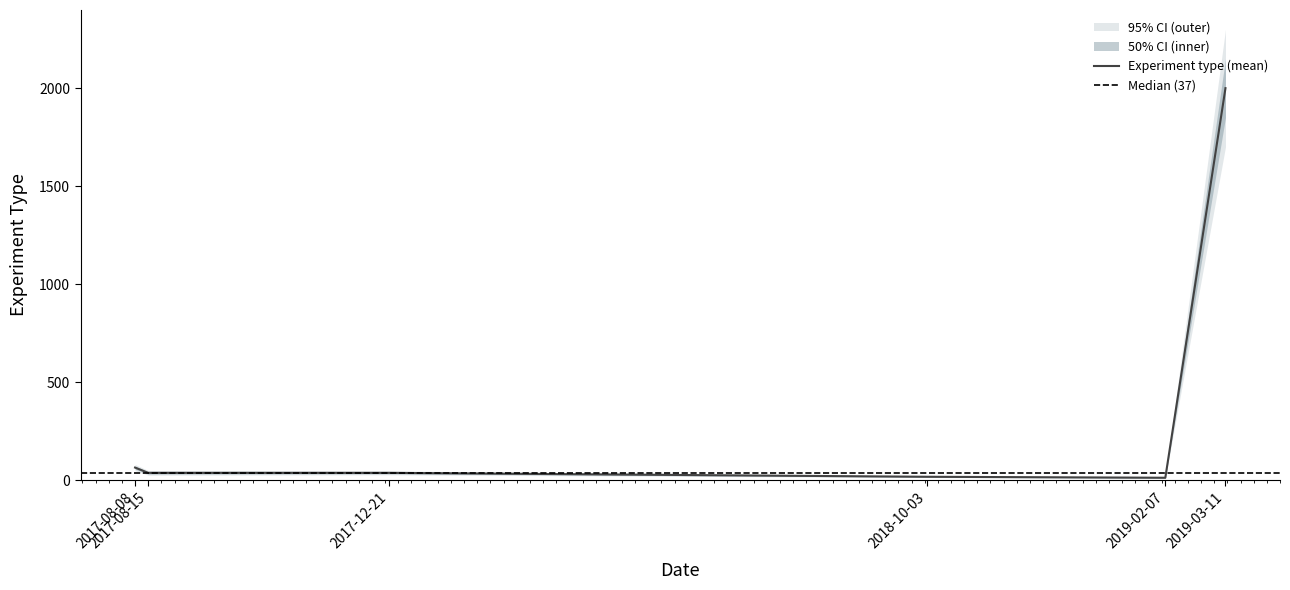

Reading left to right, transcribe all the data shown in this chart.

64	37	37	17	12	2001